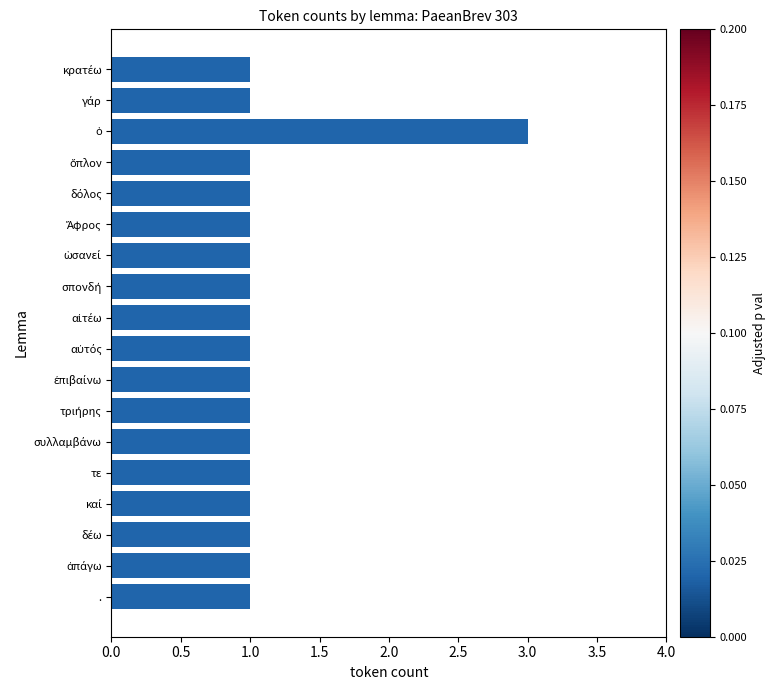

What is the sum of all values?

20